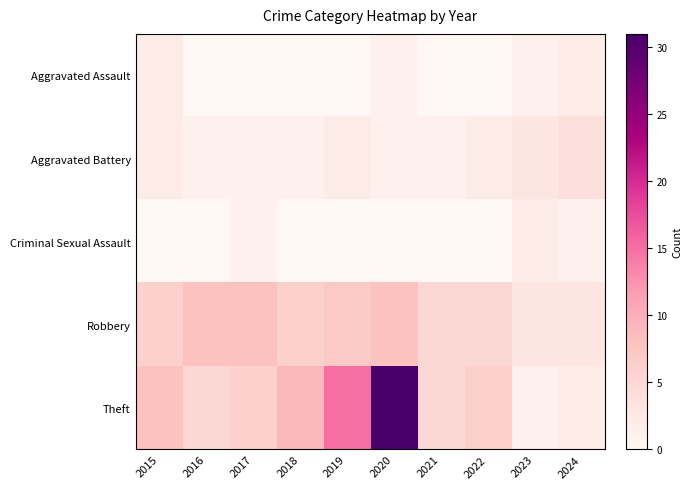

At 2015, list the series in order from largest to smallest.

Theft, Robbery, Aggravated Assault, Aggravated Battery, Criminal Sexual Assault